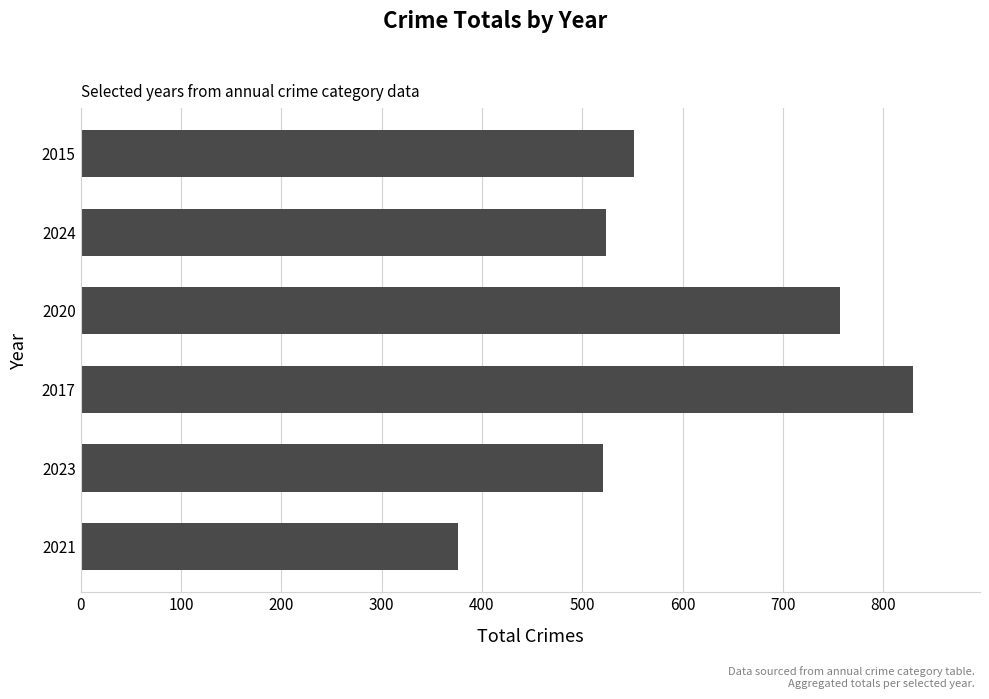

The value at 2015 is 552. True or false?

True